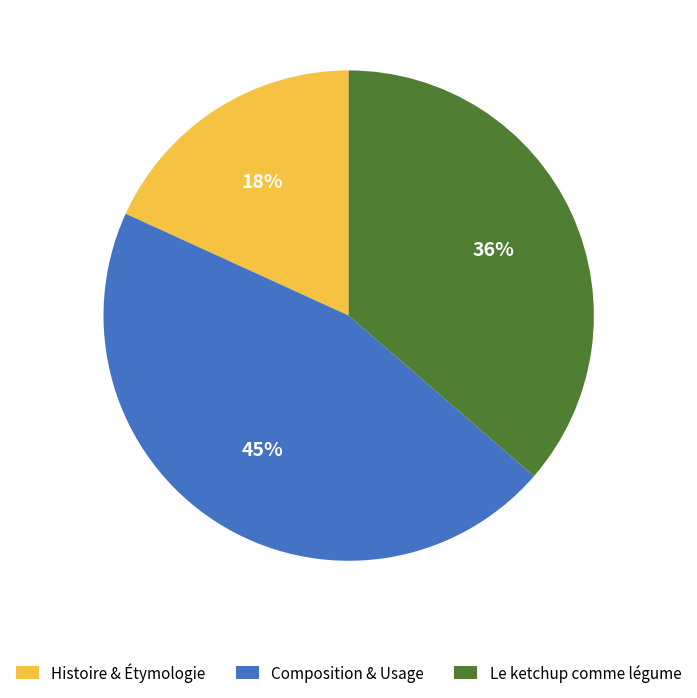

Is there any slice that represents more than half of the pie?

No